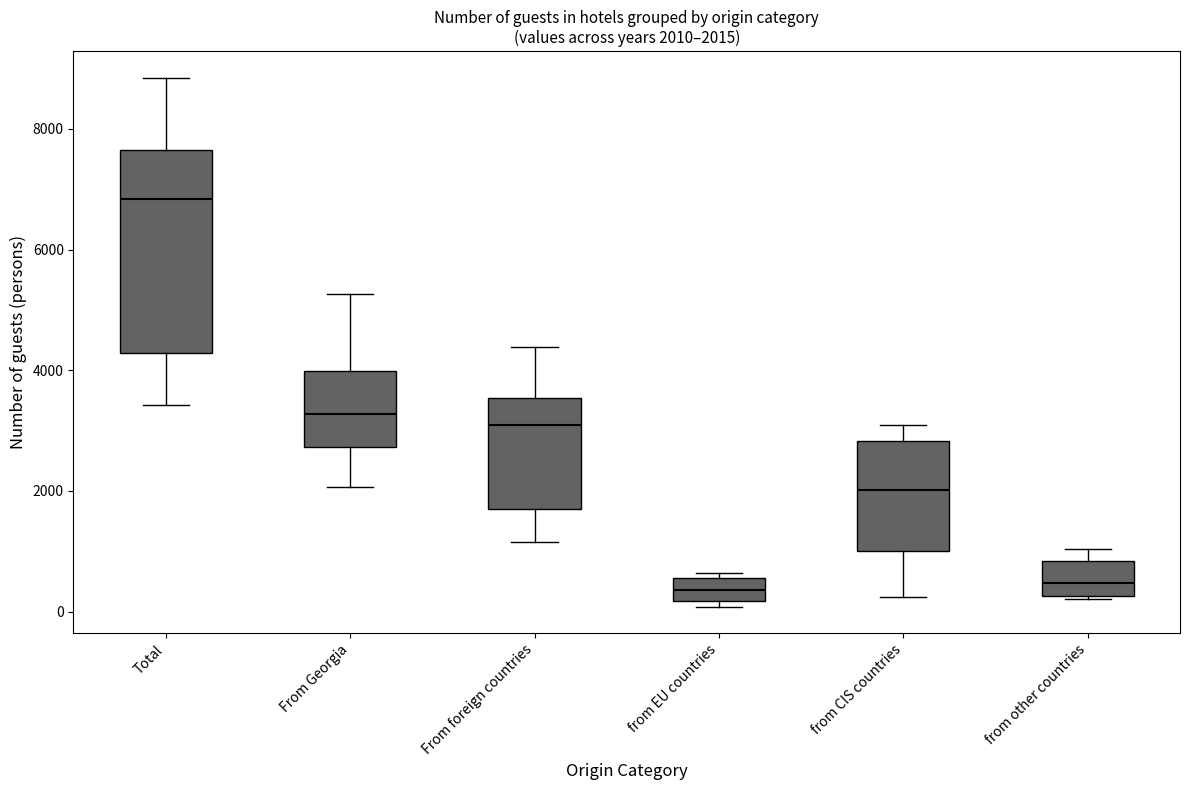

Which box is the tallest, from its lower edge to its upper edge?

Total